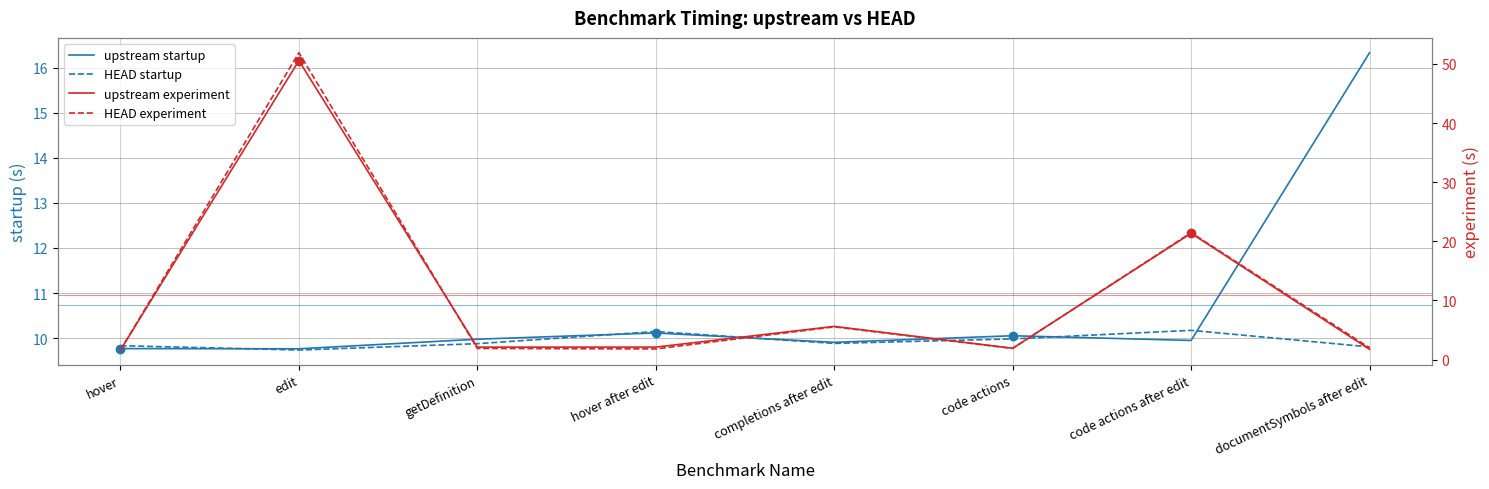

The HEAD startup series shows 10.2 at code actions after edit. True or false?

True